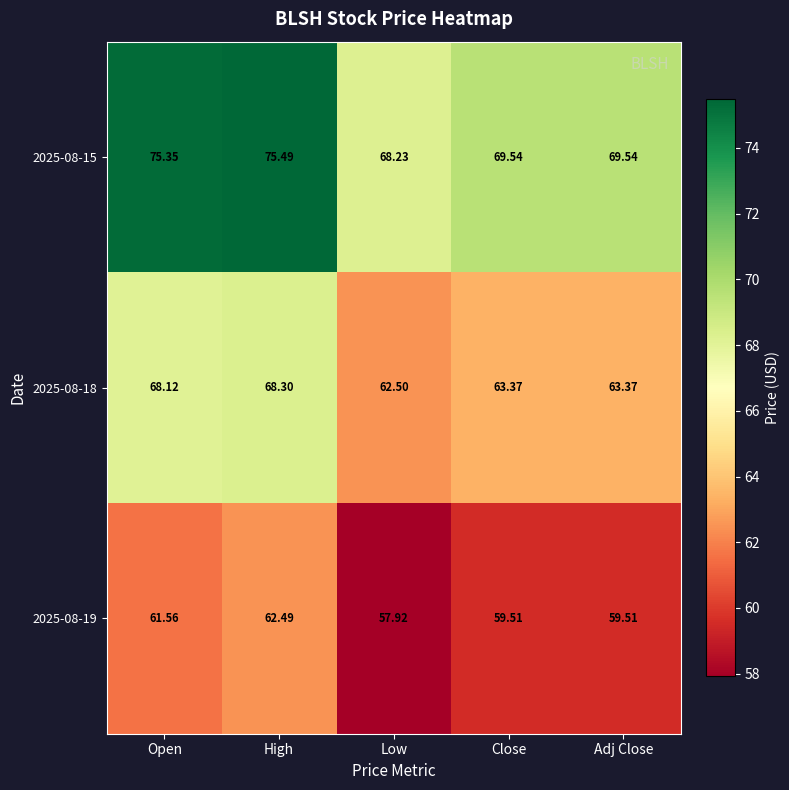

At which label does 2025-08-18 first exceed 63?

Open